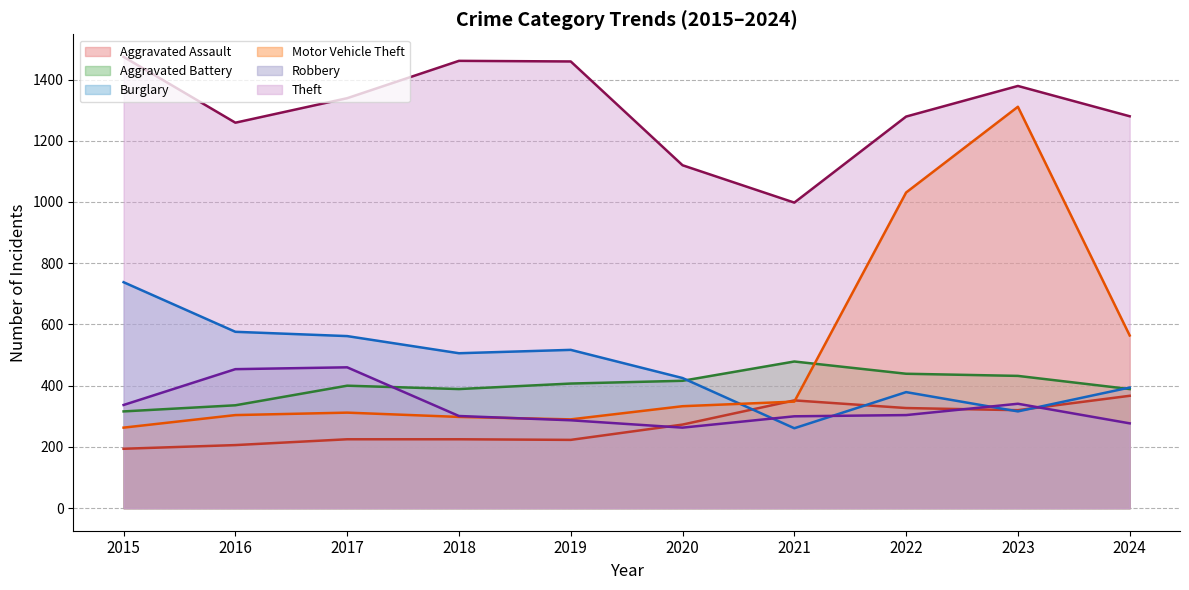

Which series changed the most between 2020 and 2023?

Motor Vehicle Theft